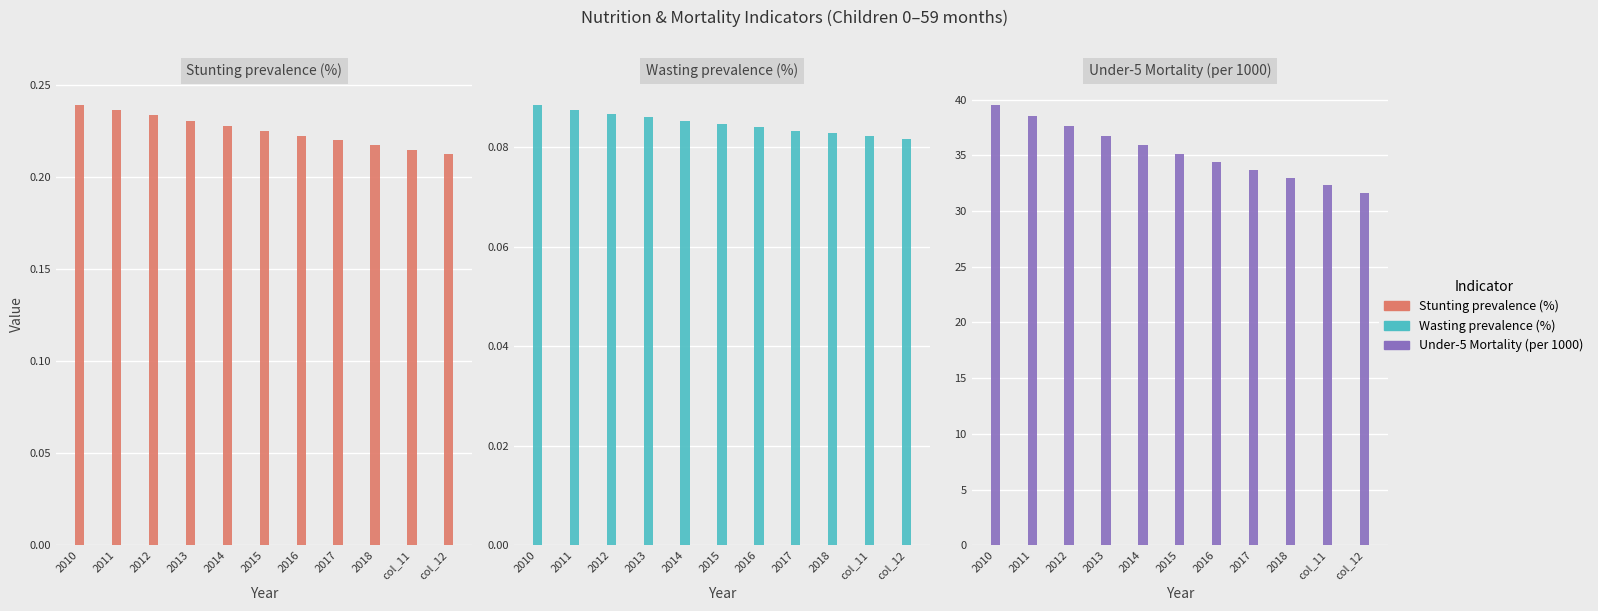

Which series changed the most between 2011 and 2013?

Under-5 Mortality (per 1000)